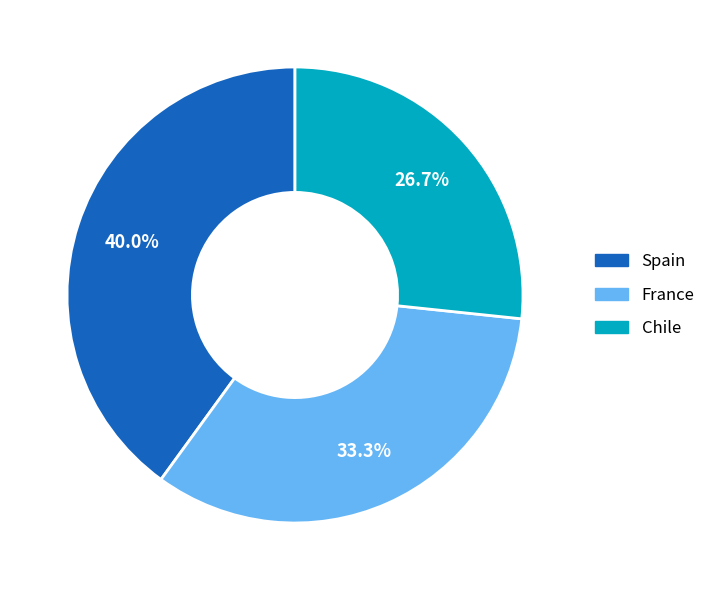

How many segments does this pie chart have?

3